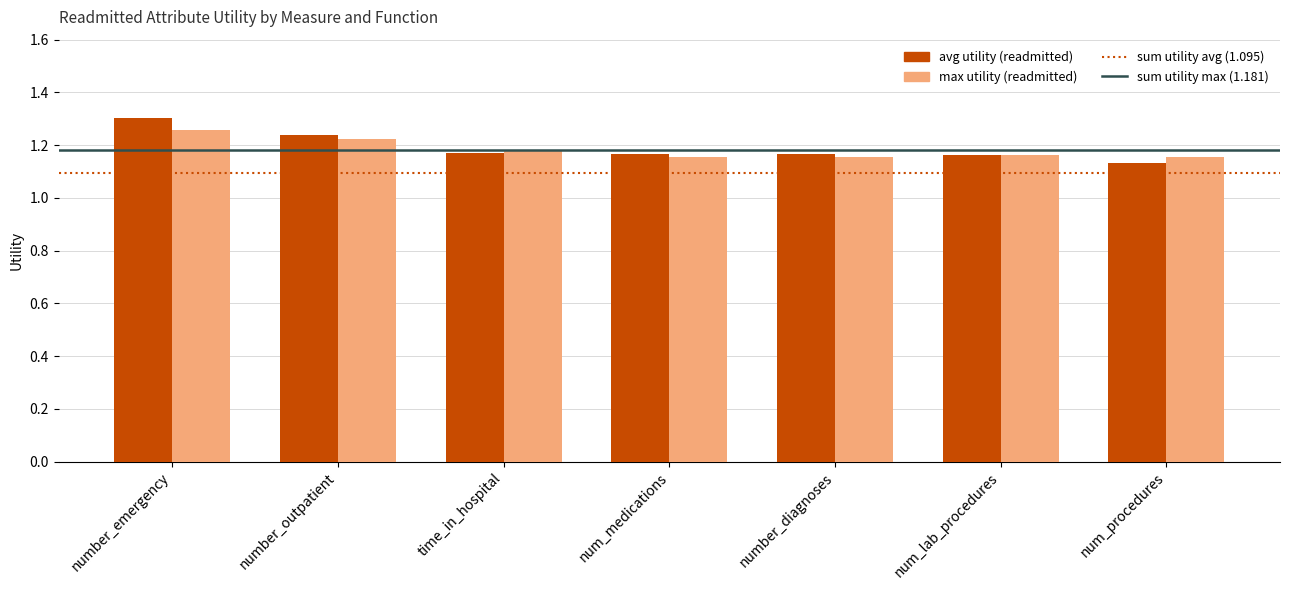

What is the label of the 4th bar from the left?

num_medications